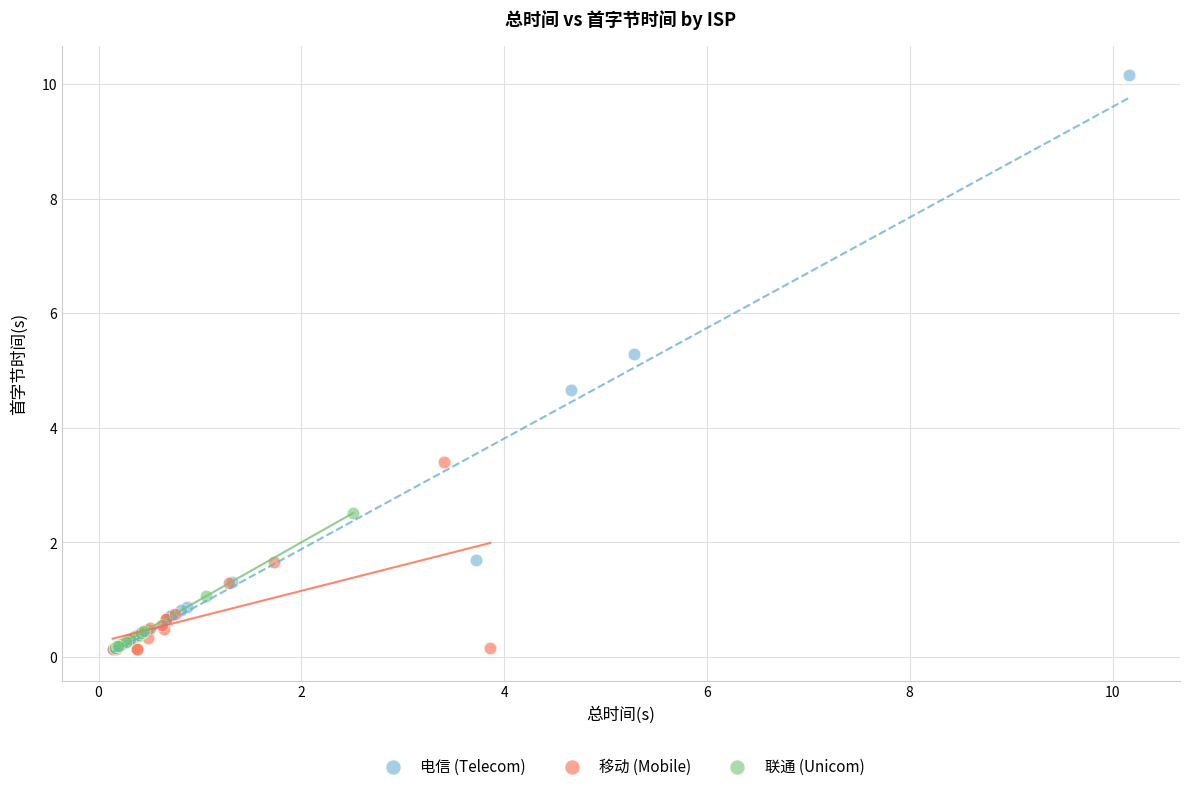

Which series reaches the maximum Y coordinate?

电信 (Telecom)